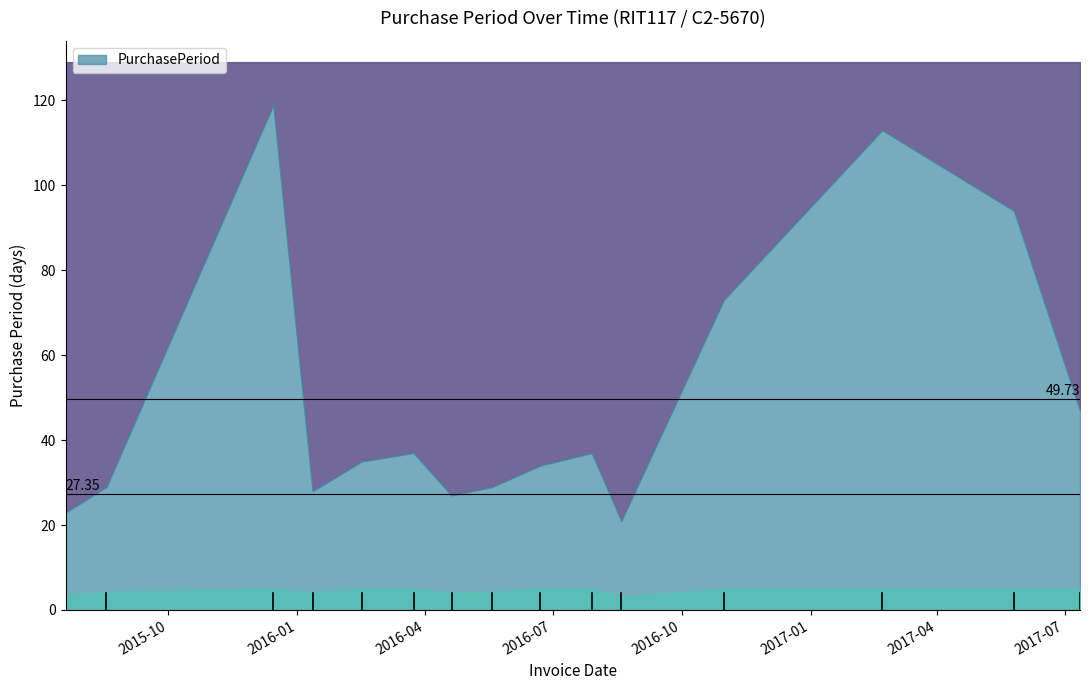

At which label does the data first exceed 35?

2015-12-15